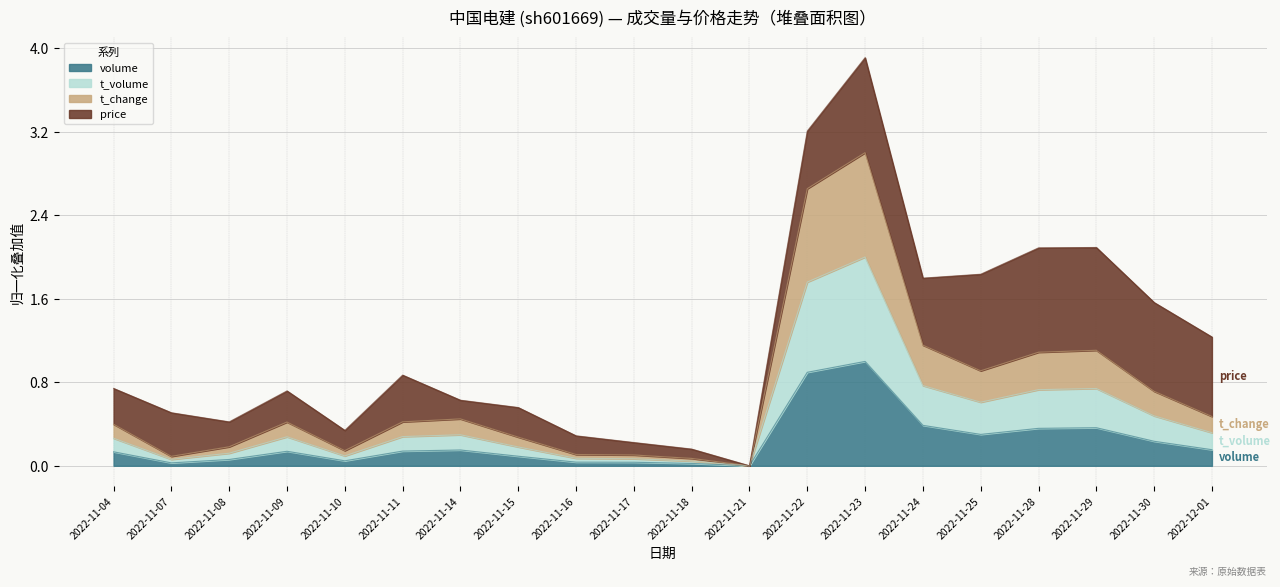

How many values in the t_volume series exceed 0?

19